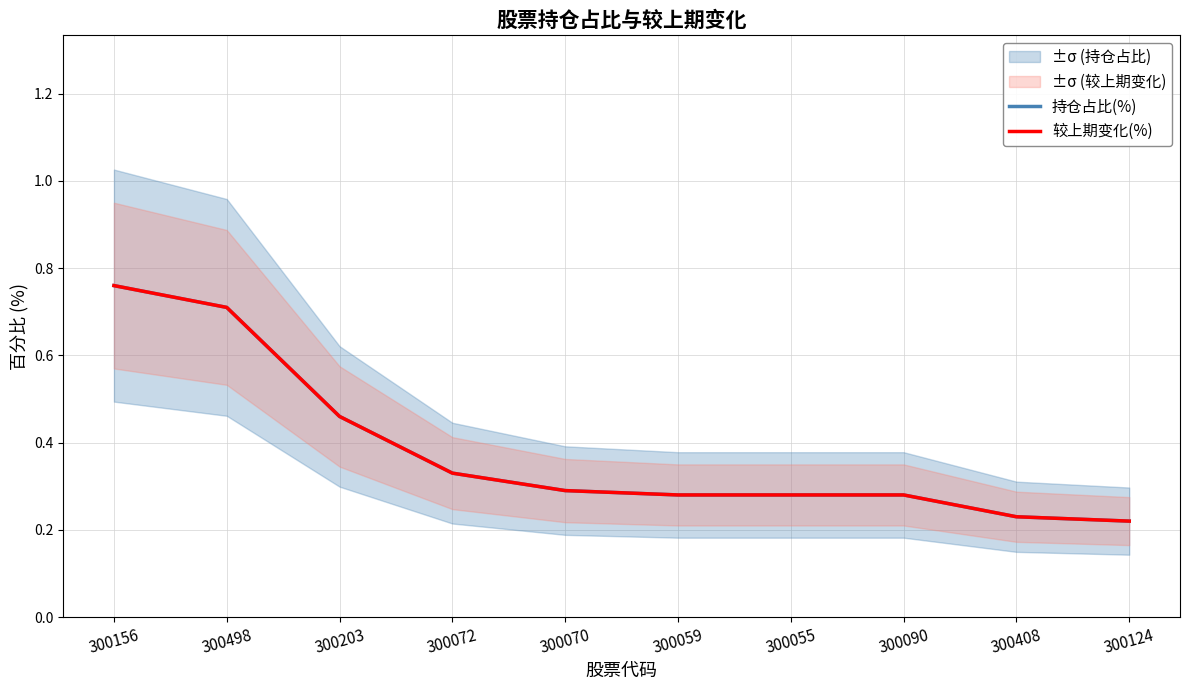

How many distinct data groups are displayed?

2